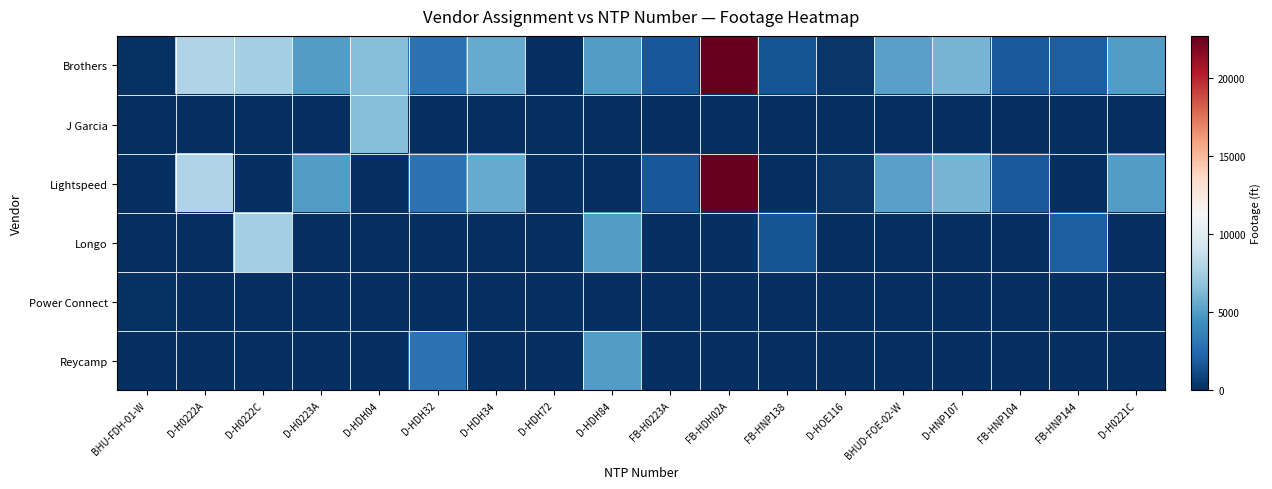

List the series in order of their peak value, highest first.

Brothers, Lightspeed, Longo, J Garcia, Reycamp, Power Connect